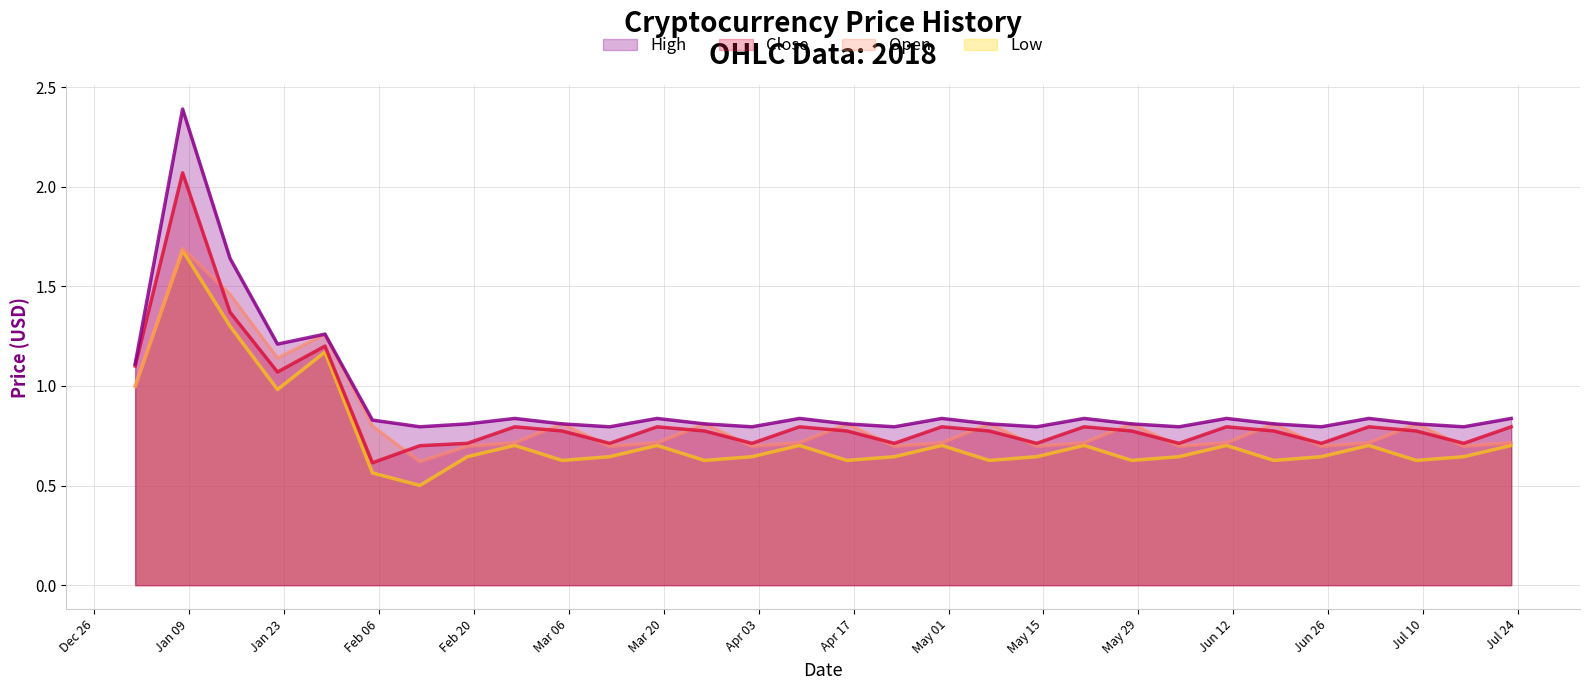

What are all the series names shown in the legend?

Low (line), Open (line), Close (line), High (line)